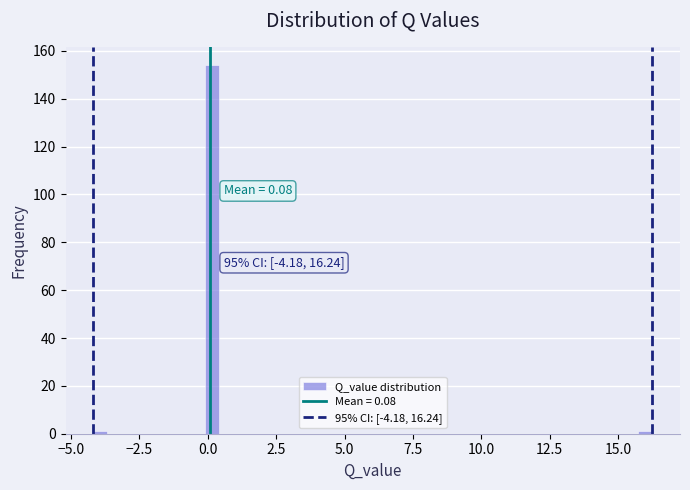

Read against the x-axis, roughly where is the centre of the tallest bar?

0.0